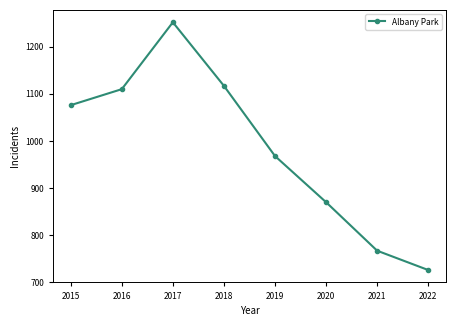

How many data points are less than 1076?

4